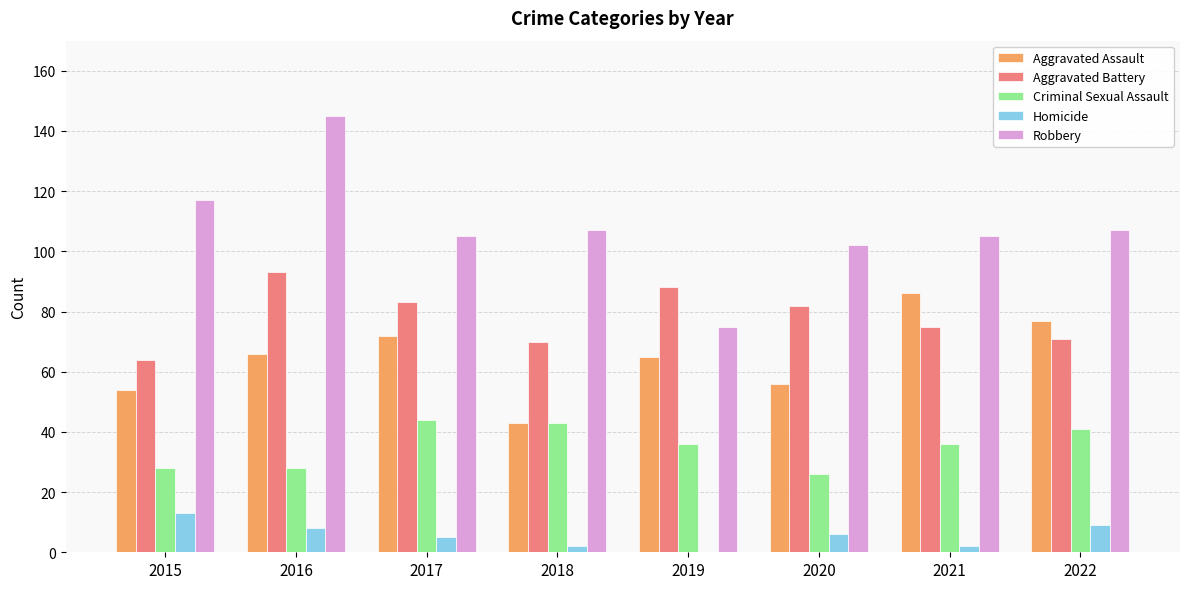

Reading right to left, list all the values displayed in this chart.

Aggravated Assault: 77	86	56	65	43	72	66	54
Aggravated Battery: 71	75	82	88	70	83	93	64
Criminal Sexual Assault: 41	36	26	36	43	44	28	28
Homicide: 9	2	6	0	2	5	8	13
Robbery: 107	105	102	75	107	105	145	117